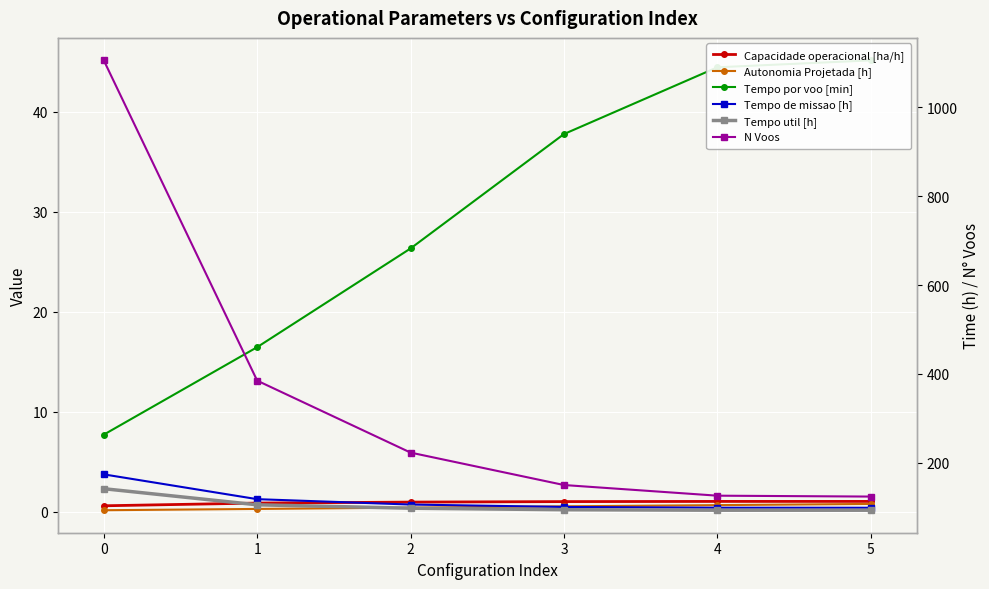

What is the maximum value for N Voos?

1106.0